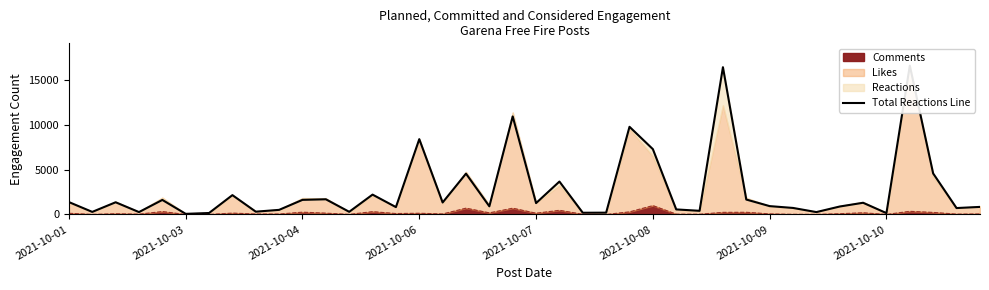

What is the difference between the second highest and second lowest values?

16328